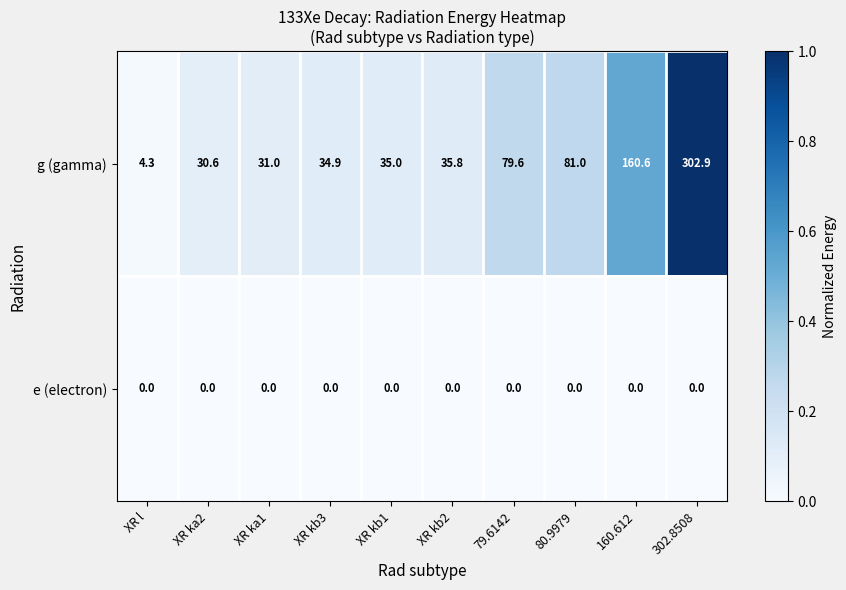

What is the difference between the g (gamma) values at XR ka2 and 79.6142?

49.0